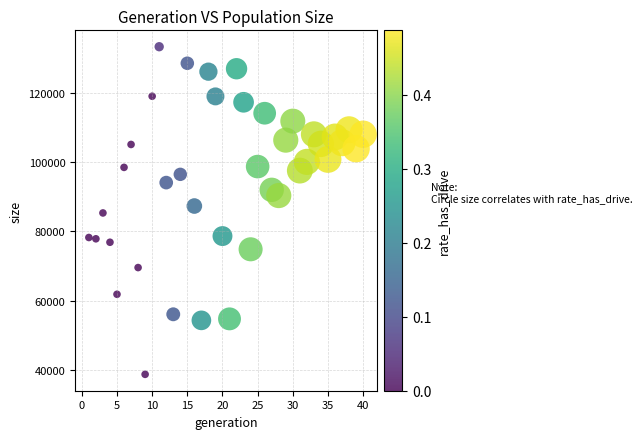

What is the range of Y values (max minus min)?

94541